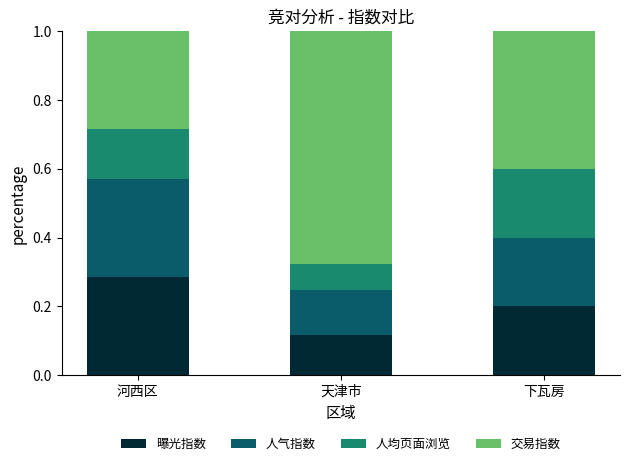

What is the total value across all series at 下瓦房?

1.0